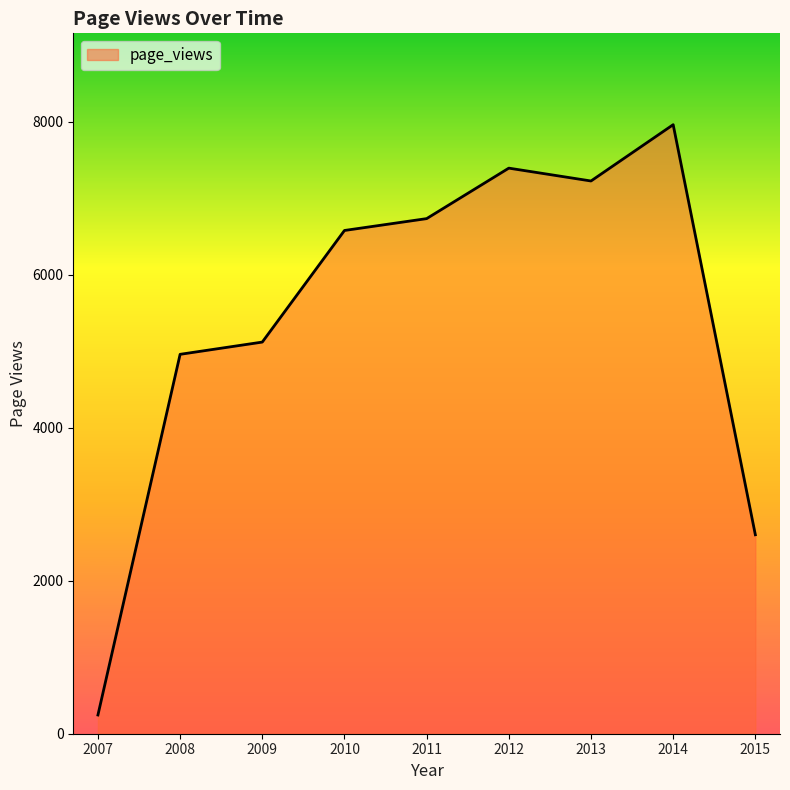

What is the change in value from 2010 to 2014?

+1383